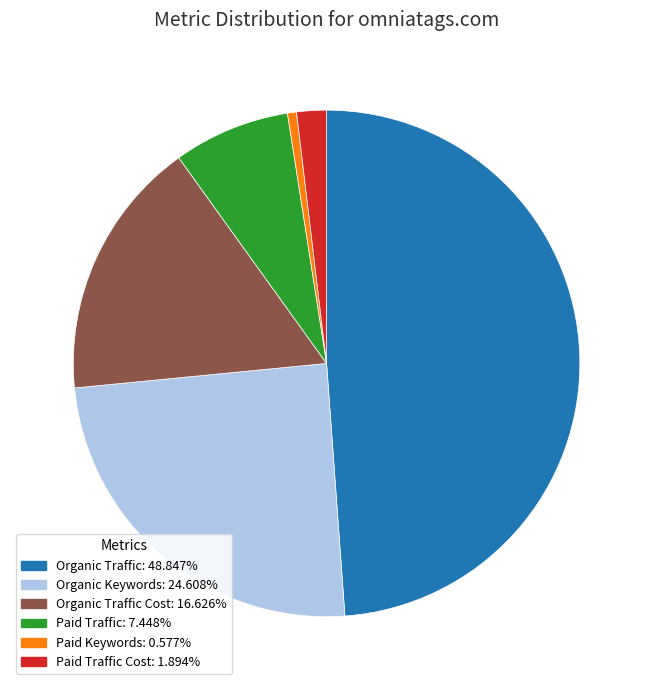

Is there a majority slice in this chart?

No